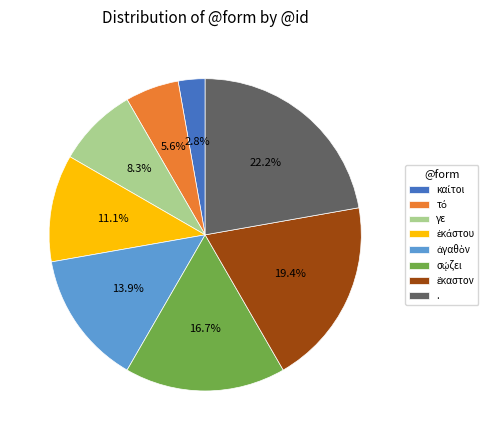

Count the number of slices in the pie.

8